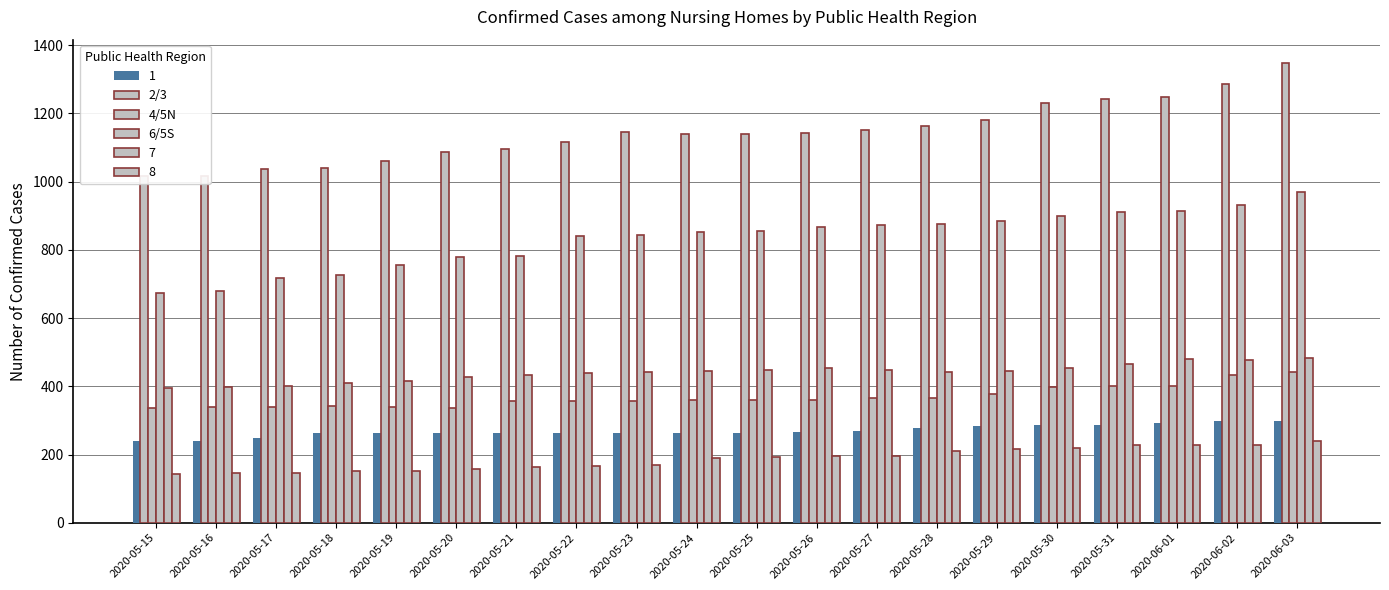

How many series are shown in this chart?

3